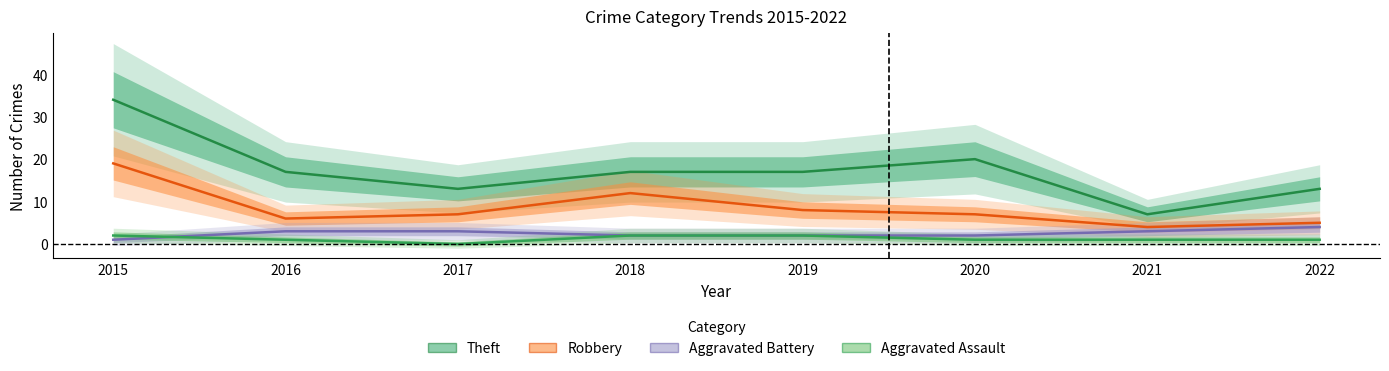

What is the difference between the Theft values at 2015 and 2021?

27